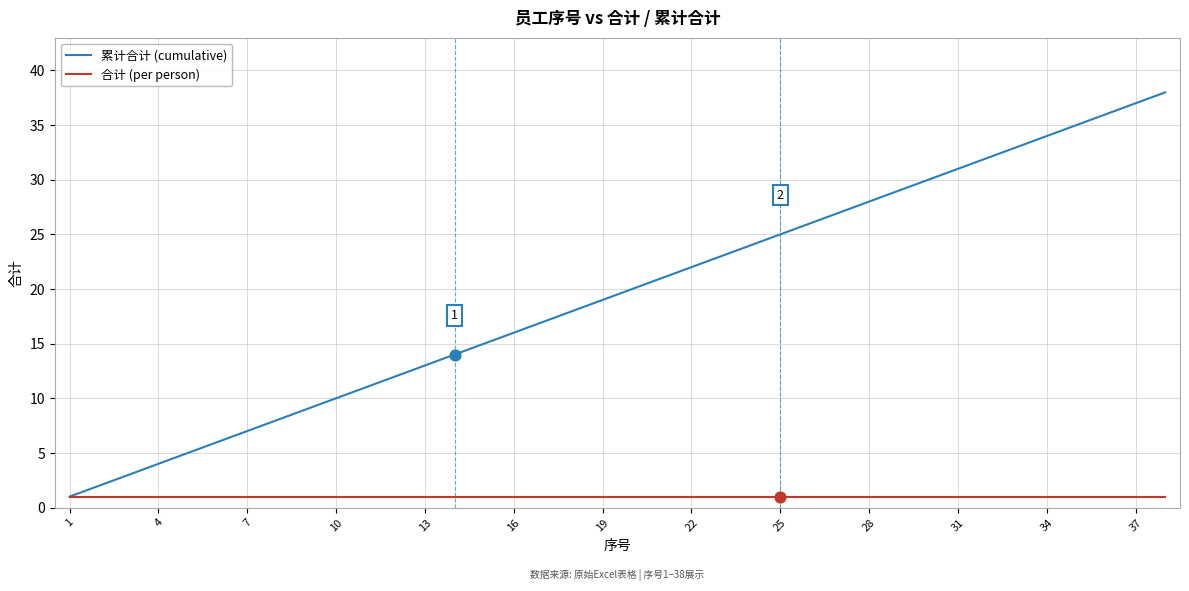

Which series has the widest spread of values?

累计合计 (cumulative)